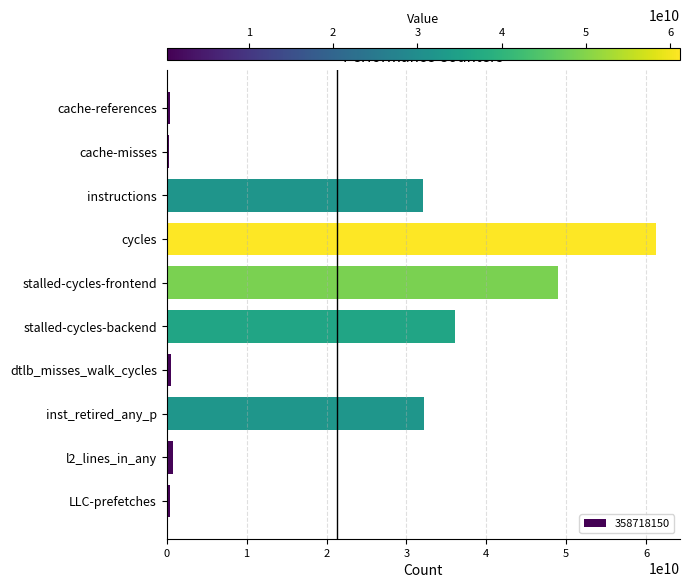

What is the label of the 9th bar from the top?

l2_lines_in_any